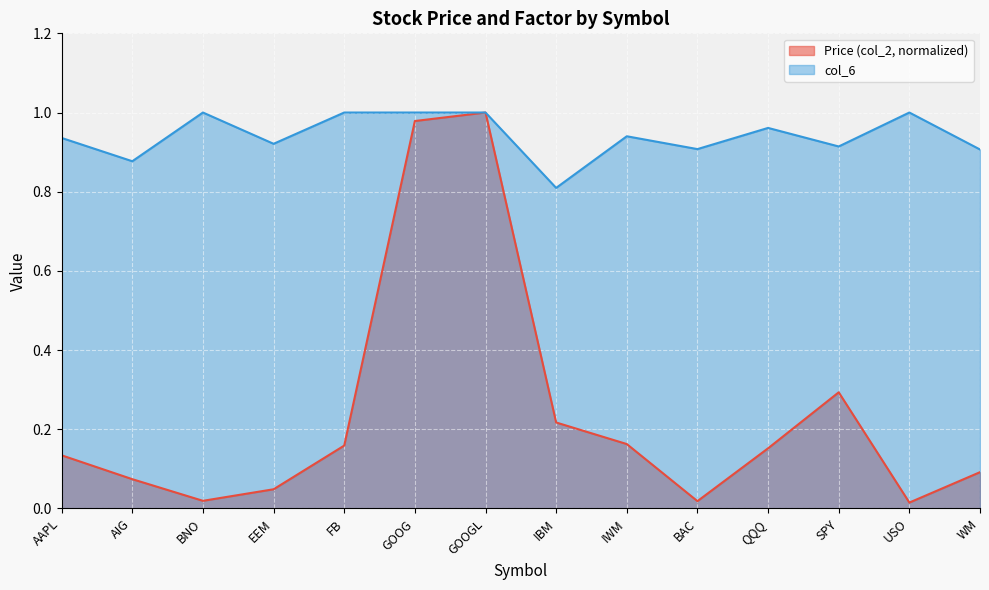

Which series changed the most between IWM and WM?

Price (col_2, normalized)